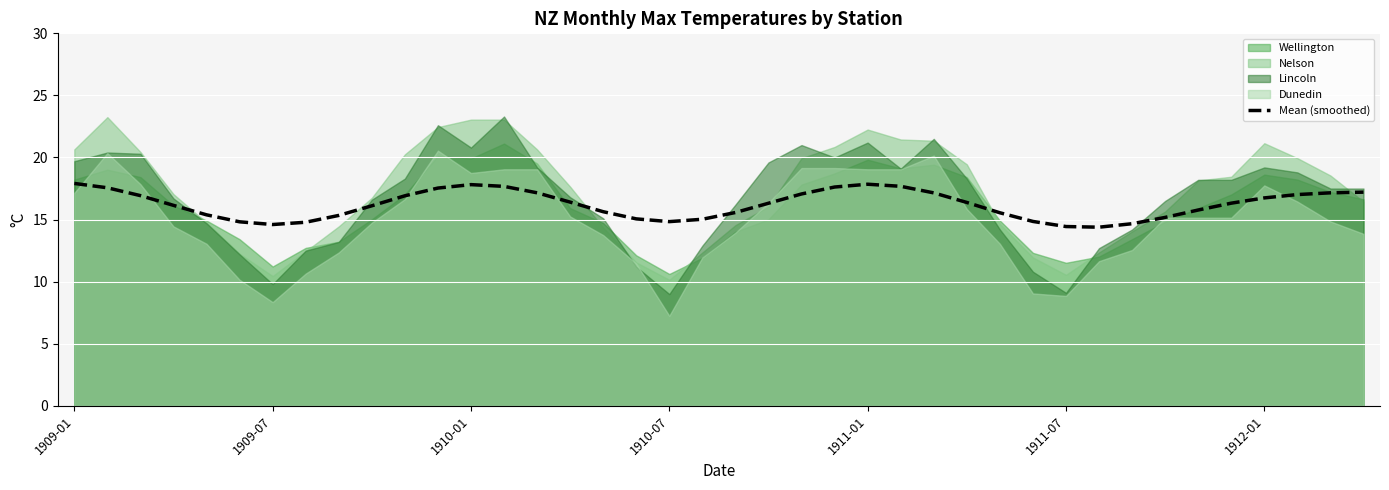

What is the maximum value for Mean (smoothed)?

17.9